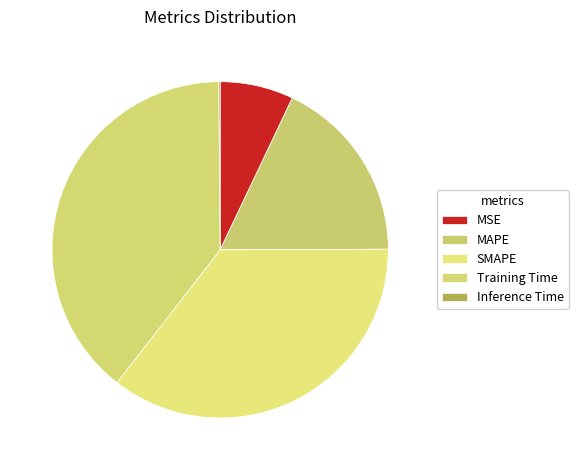

How many slices are in this pie chart?

5